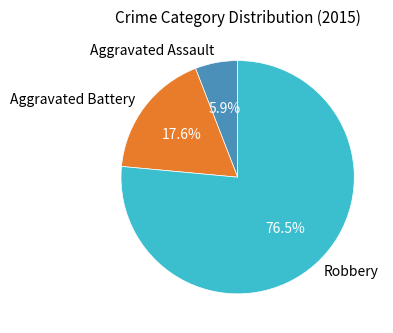

To the nearest percent, what is the average slice percentage?

33%